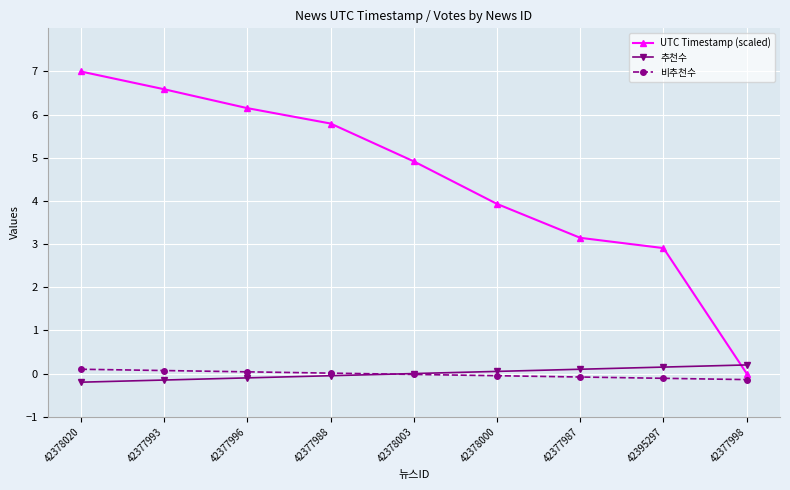

After their last crossing, which series has the higher values: UTC Timestamp (scaled) or 추천수?

추천수